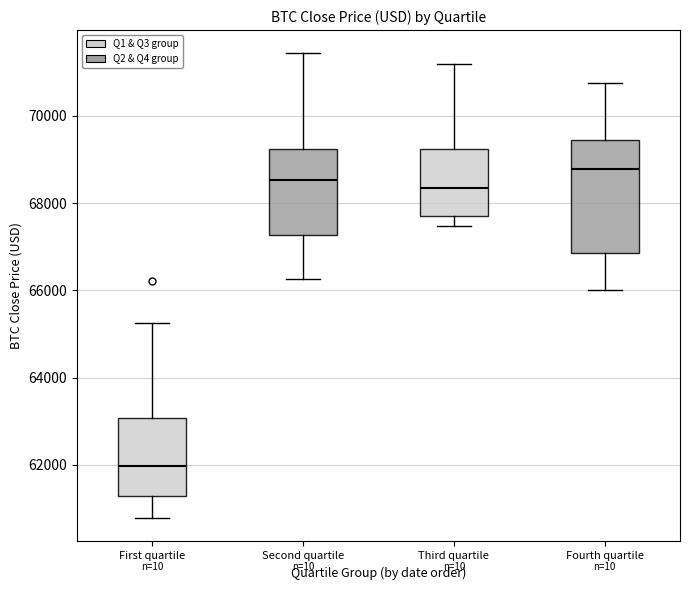

Comparing the boxes themselves (not the whiskers), which one is the tallest?

Fourth quartile